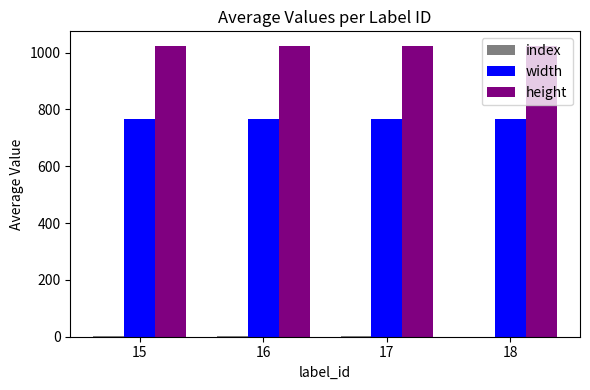

Count the number of categories in the chart.

4